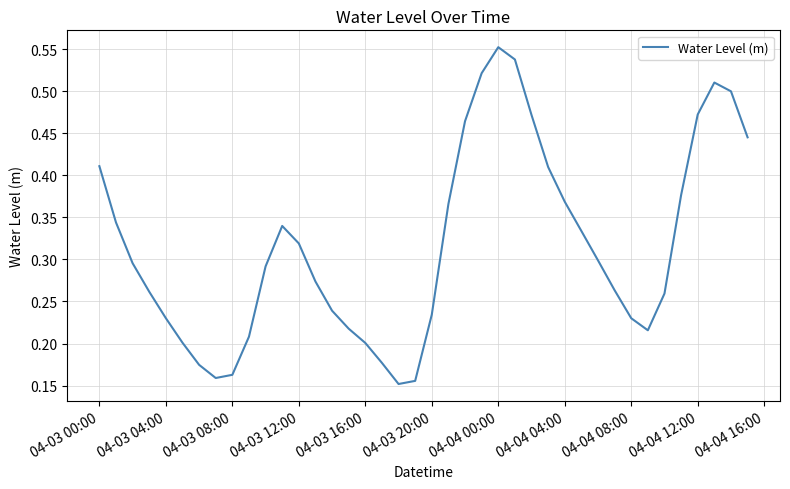

Does the chart display data point markers on the line(s)?

No